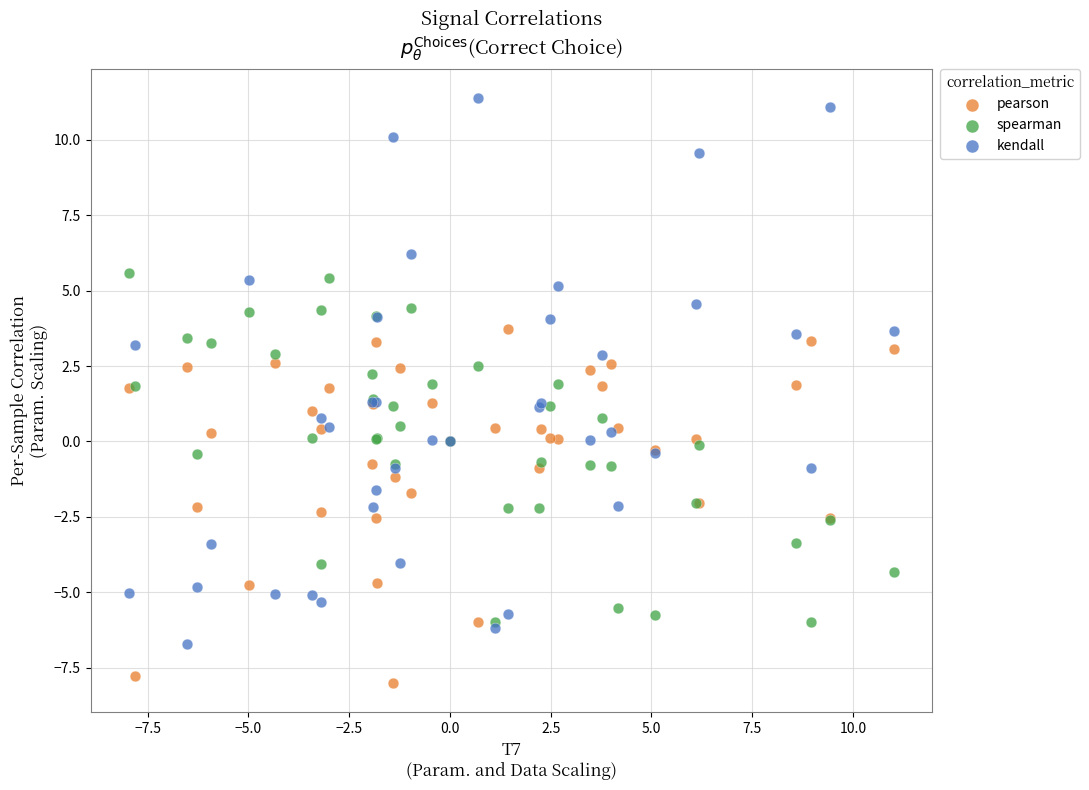

What are all the series names shown in the legend?

pearson, spearman, kendall